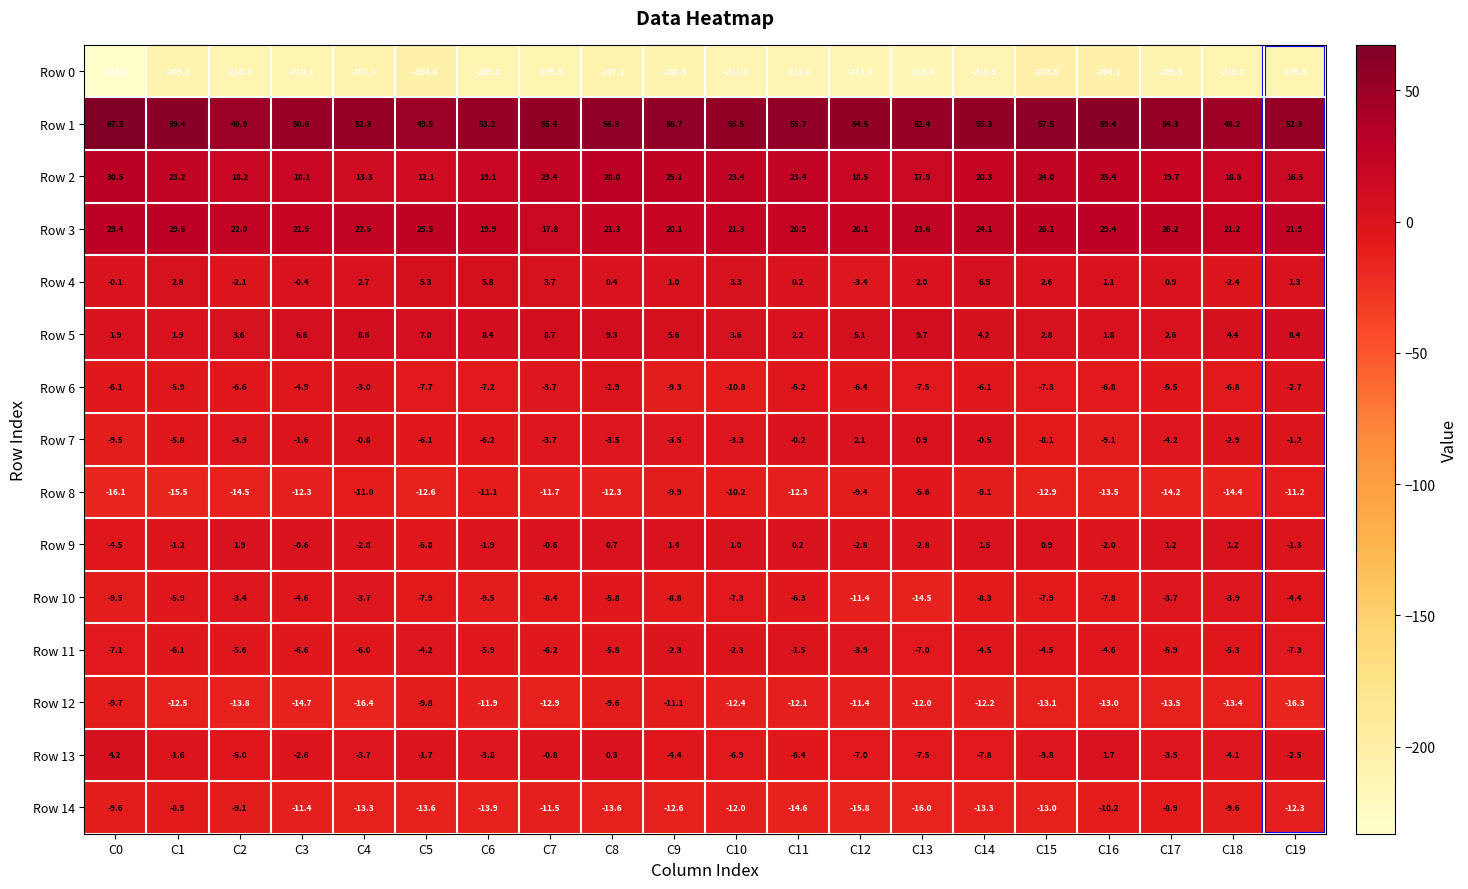

True or false: Row 3 has a value of 21.3 at C8.

True